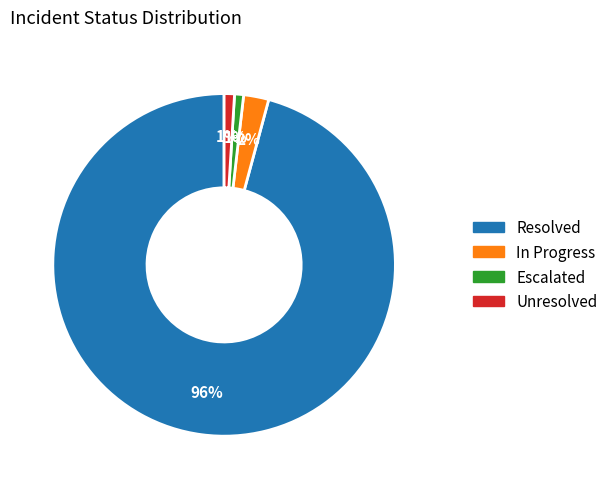

To the nearest percent, what is the average slice percentage?

25%